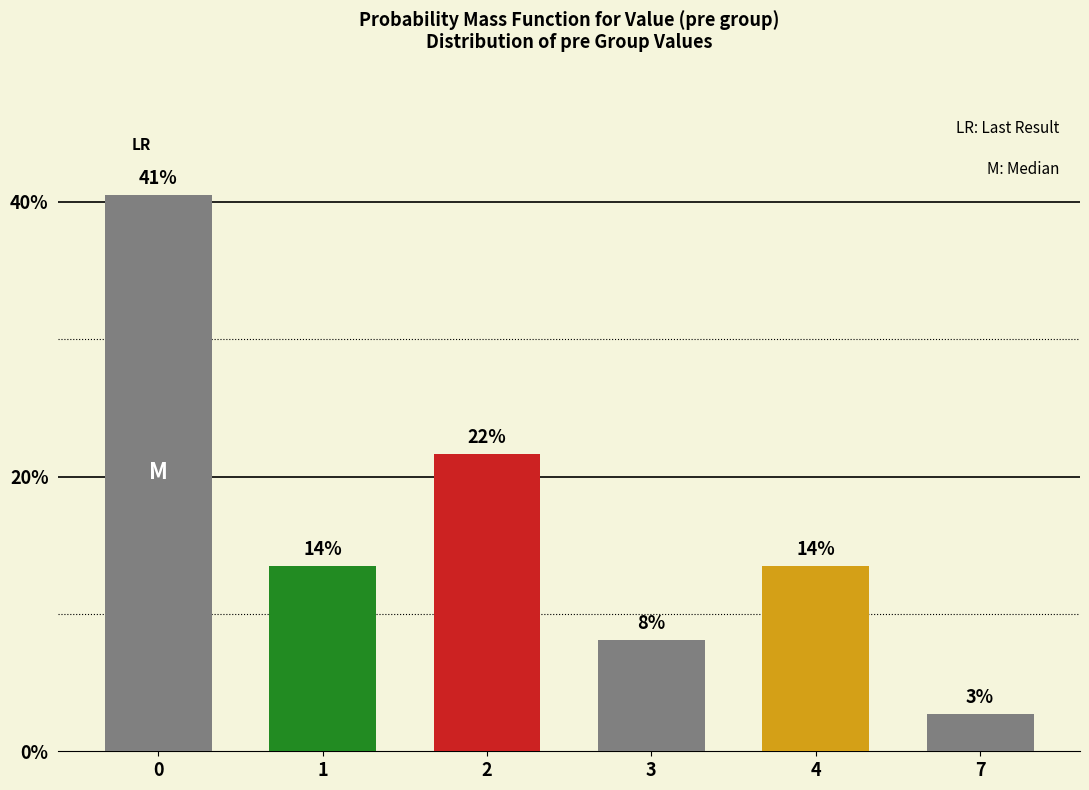

Read the value at 4.

13.5